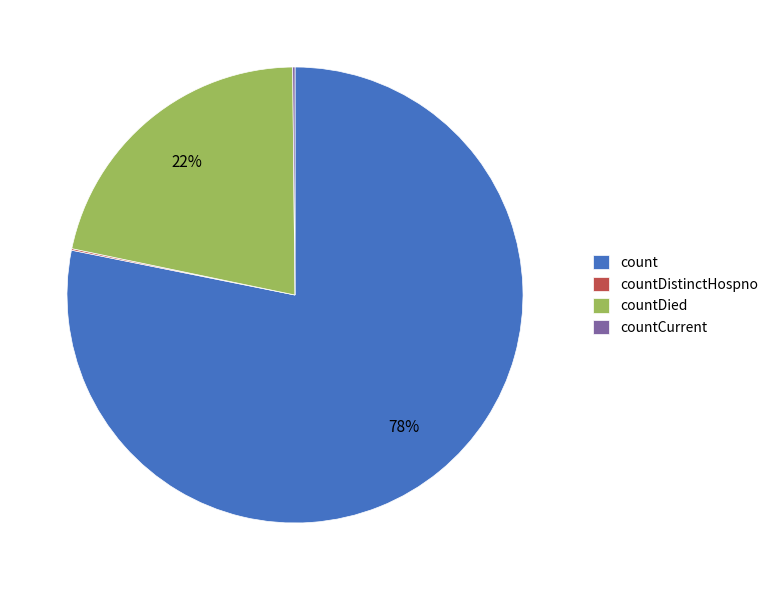

To the nearest percent, what portion does count represent?

78%